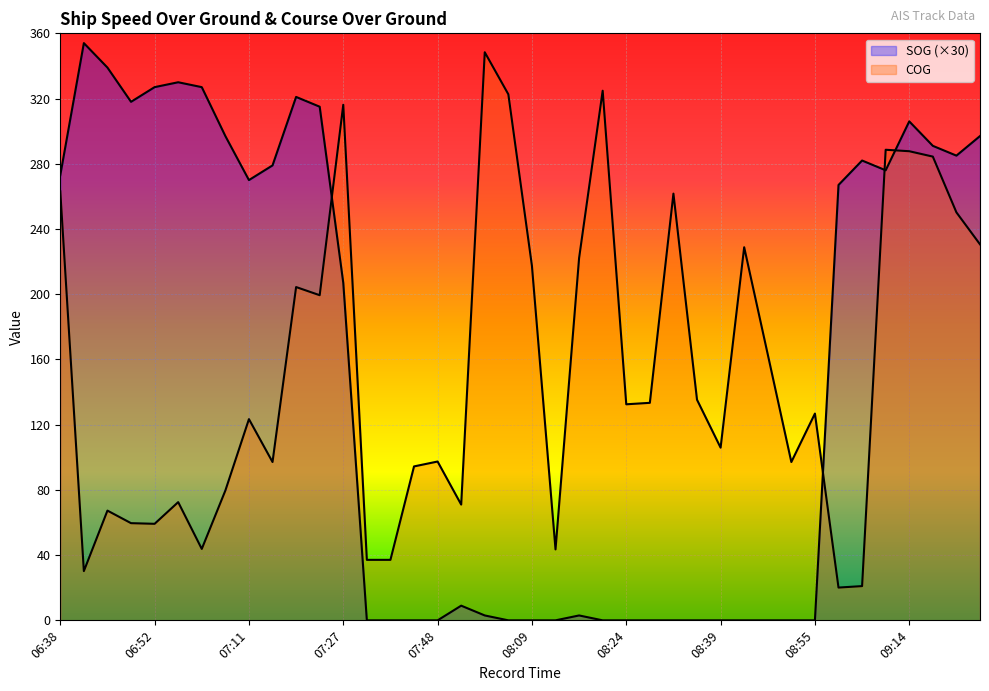

What is the total value across all series at 09:05?

303.0